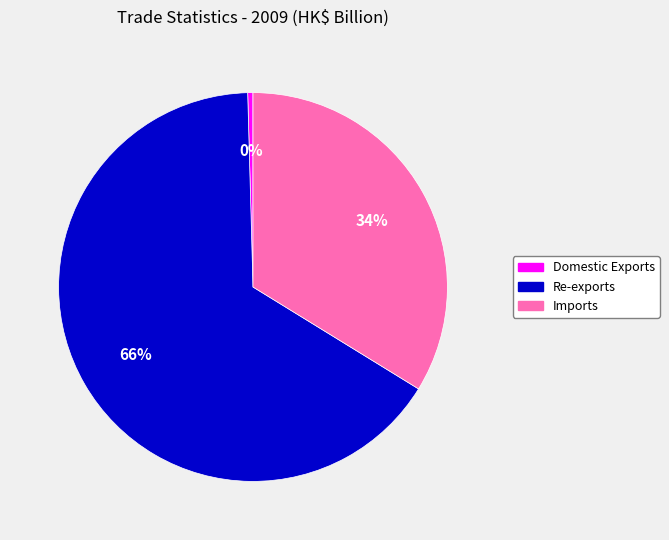

Is it true that Re-exports is 66% of the pie?

True